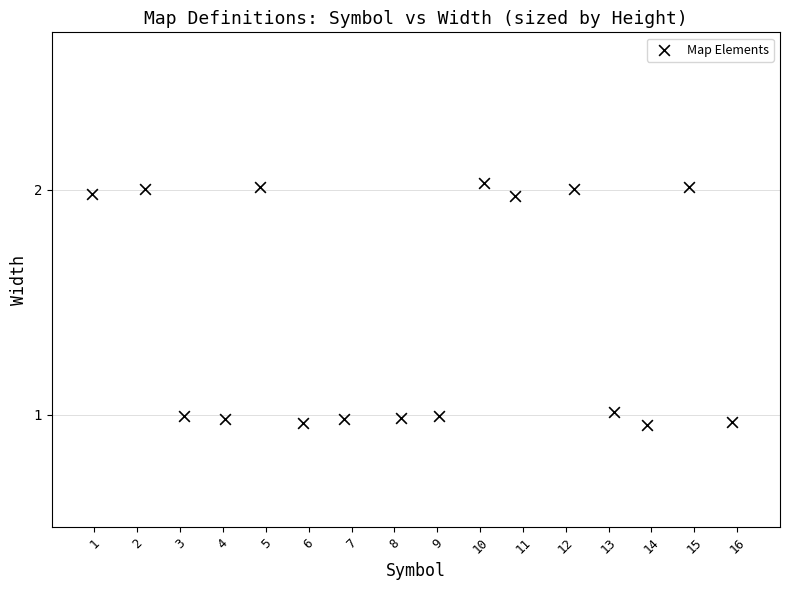

What is the range of Y values (max minus min)?

1.1